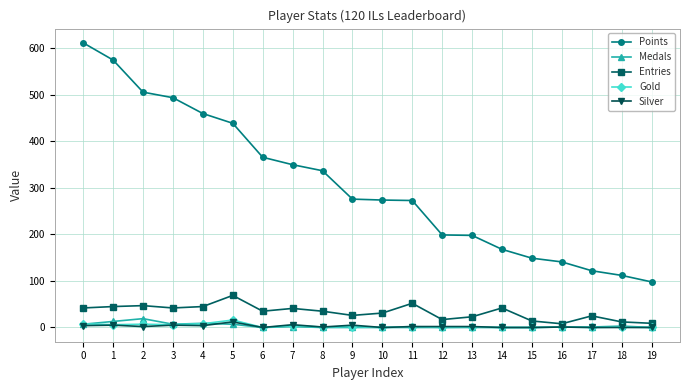

True or false: Medals has more than 1 points higher than both neighbors.

True